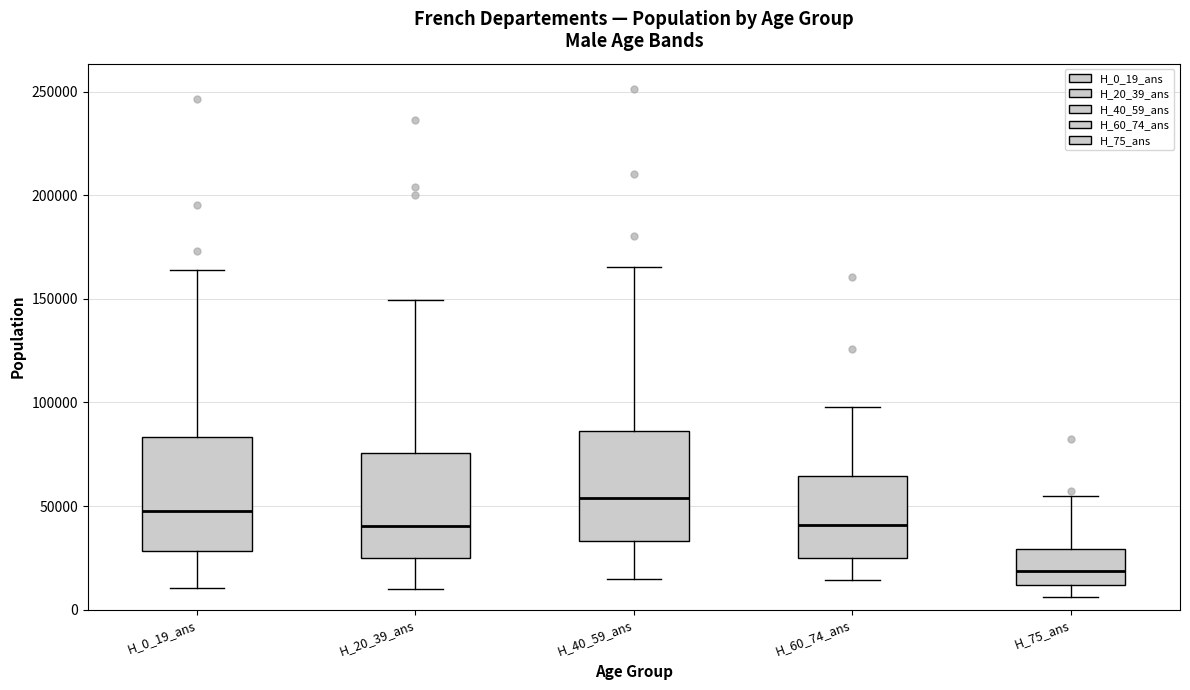

Reading left to right, transcribe this box plot: for each box, give where its median line is, the range the box spans, and where its two whiskers end, as read against the y-axis. The values are not printed on the chart, so give them approximately, as read against the axis.

H_0_19_ans: median 50000, box 30000 to 85000, whiskers 10000 to 165000
H_20_39_ans: median 40000, box 25000 to 75000, whiskers 10000 to 150000
H_40_59_ans: median 55000, box 35000 to 85000, whiskers 15000 to 165000
H_60_74_ans: median 40000, box 25000 to 65000, whiskers 15000 to 100000
H_75_ans: median 20000, box 10000 to 30000, whiskers 5000 to 55000